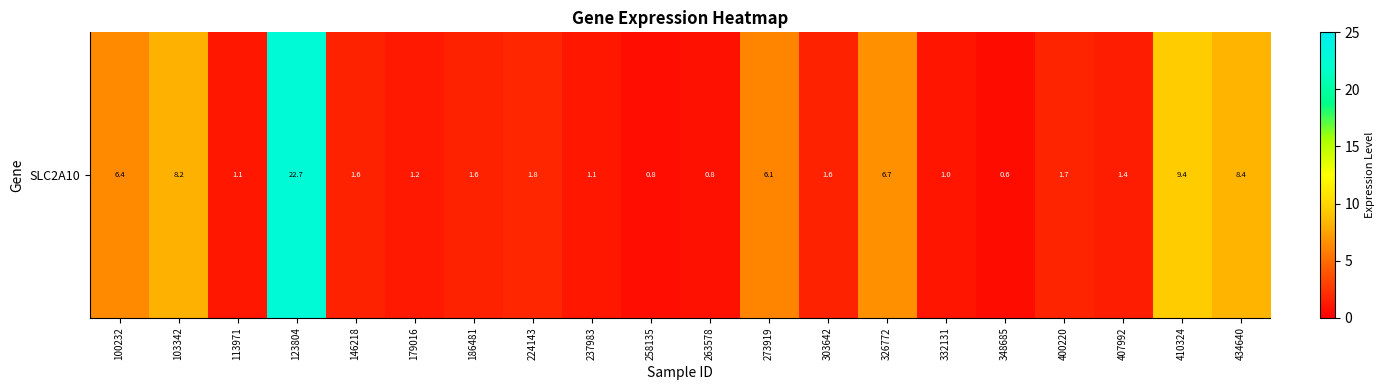

True or false: the data shows 1.0 at 332131.

True